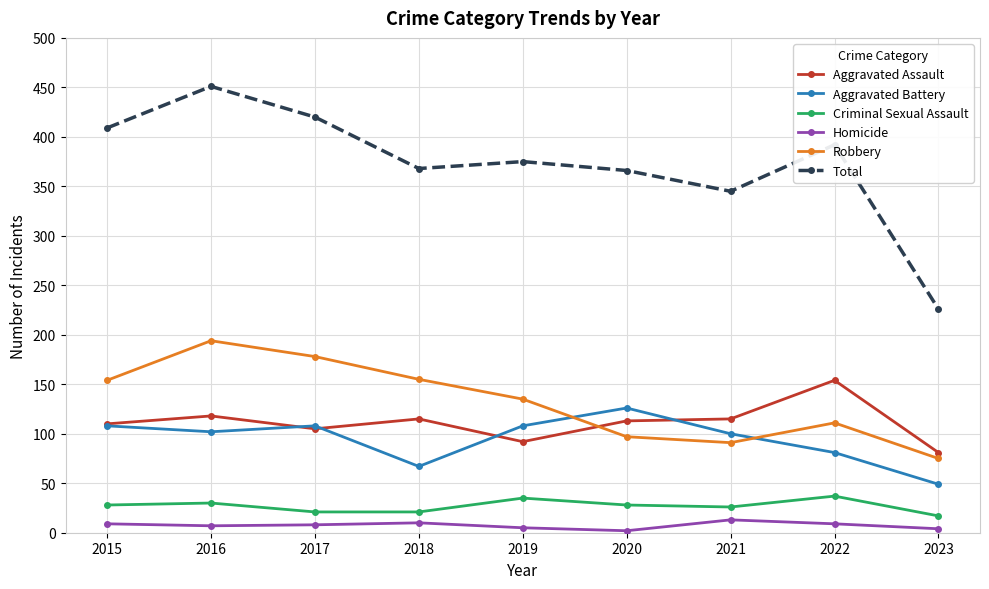

The Aggravated Assault series shows 110 at 2015. True or false?

True